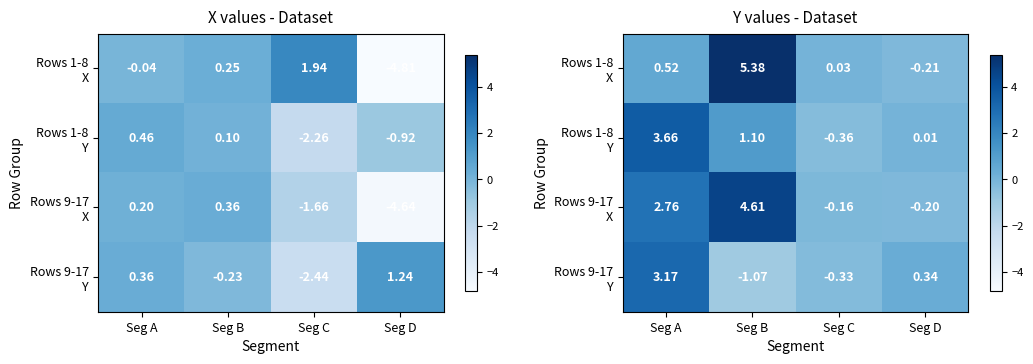

At which label is Rows 1-8 Y closest to 1?

Seg B